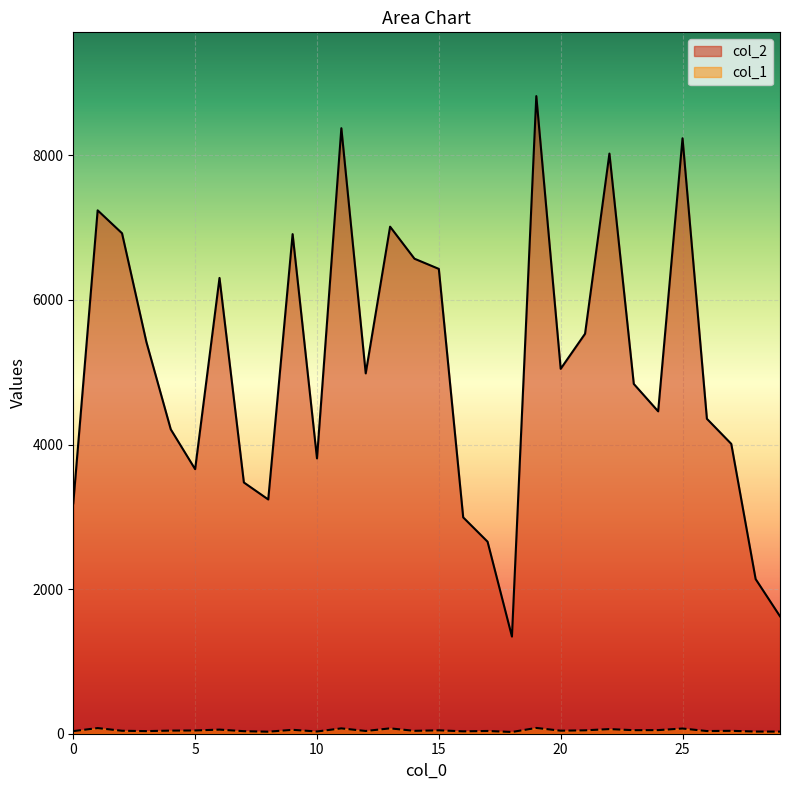

At which label is col_2 closest to 5081?

20